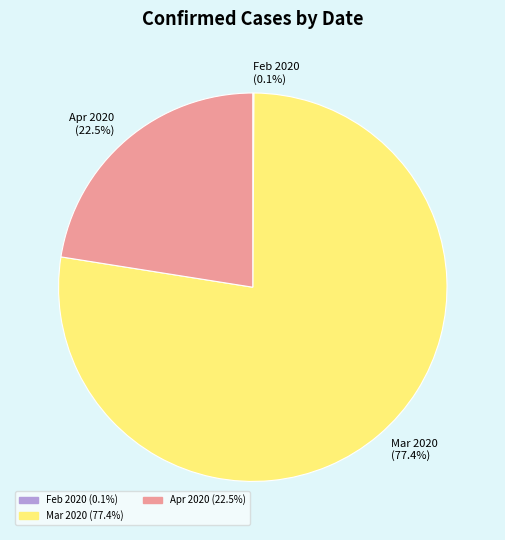

Is there a majority slice in this chart?

Yes